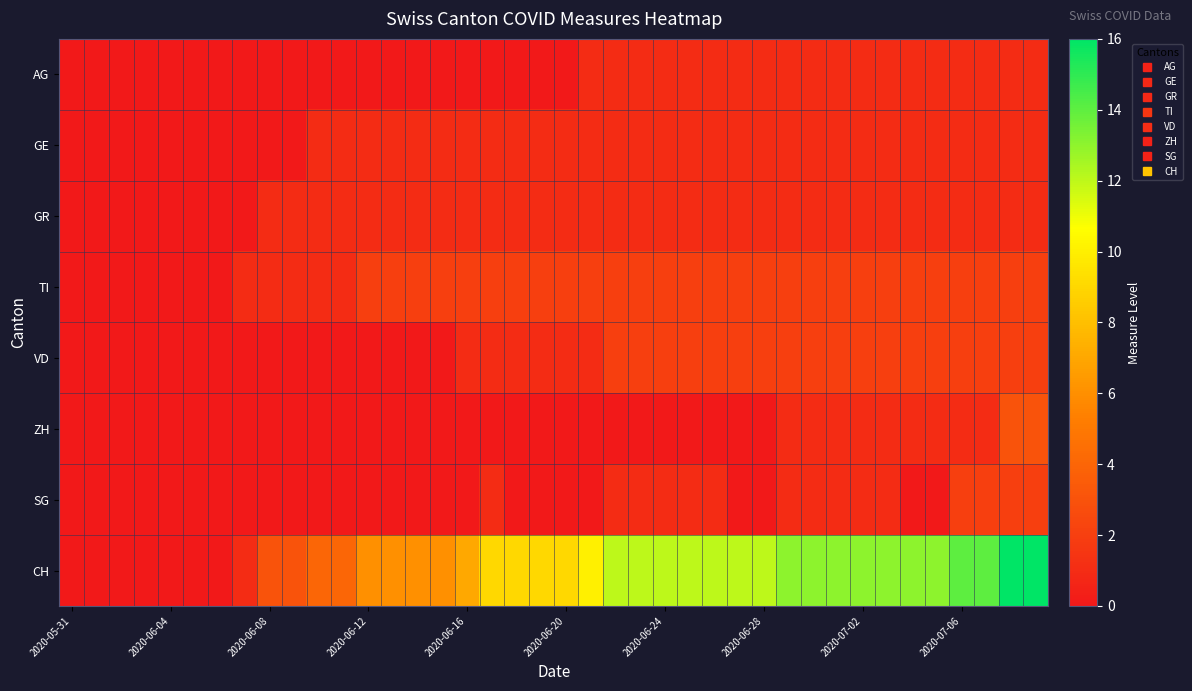

Reading left to right, list all the values displayed in this chart.

AG: 0	0	0	0	0	0	0	0	0	0	0	0	0	0	0	0	0	0	0	0	0	1	1	1	1	1	1	1	1	1	1	1	1	1	1	1	1	1	1	1
GE: 0	0	0	0	0	0	0	0	0	0	1	1	1	1	1	1	1	1	1	1	1	1	1	1	1	1	1	1	1	1	1	1	1	1	1	1	1	1	1	1
GR: 0	0	0	0	0	0	0	0	1	1	1	1	1	1	1	1	1	1	1	1	1	1	1	1	1	1	1	1	1	1	1	1	1	1	1	1	1	1	1	1
TI: 0	0	0	0	0	0	0	1	1	1	1	1	2	2	2	2	2	2	2	2	2	2	2	2	2	2	2	2	2	2	2	2	2	2	2	2	2	2	2	2
VD: 0	0	0	0	0	0	0	0	0	0	0	0	0	0	0	0	1	1	1	1	1	1	2	2	2	2	2	2	2	2	2	2	2	2	2	2	2	2	2	2
ZH: 0	0	0	0	0	0	0	0	0	0	0	0	0	0	0	0	0	0	0	0	0	0	0	0	0	0	0	0	0	1	1	1	1	1	1	1	1	1	3	3
SG: 0	0	0	0	0	0	0	0	0	0	0	0	0	0	0	0	0	1	0	0	0	0	1	1	1	1	1	0	0	1	1	1	1	1	0	0	2	2	2	2
CH: 0	0	0	0	0	0	0	1	3	3	4	4	6	6	6	6	7	9	9	9	9	10	12	12	12	12	12	12	12	13	13	13	13	13	13	13	14	14	16	16